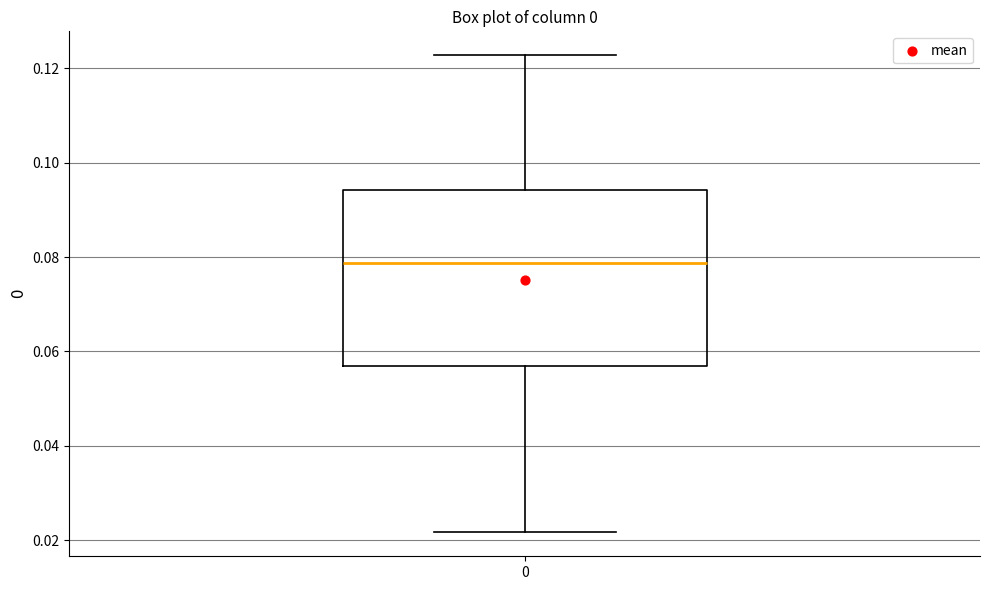

Read this box plot against the y-axis: the position of the median line, the range covered by the box, and the ends of both whiskers. The values are not printed on the chart, so give them approximately, as read against the axis.

median 0.078, box 0.056 to 0.094, whiskers 0.022 to 0.122